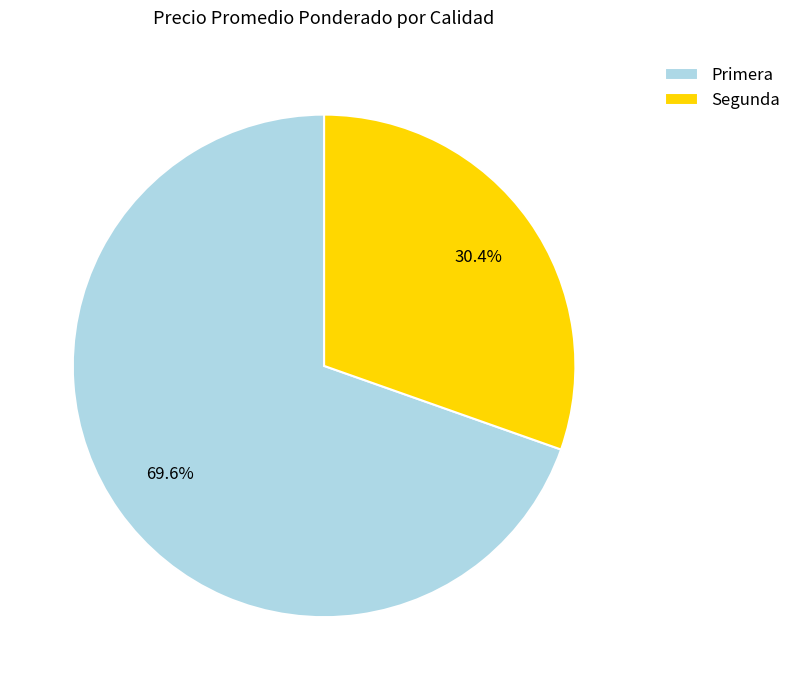

Is there a majority slice in this chart?

Yes